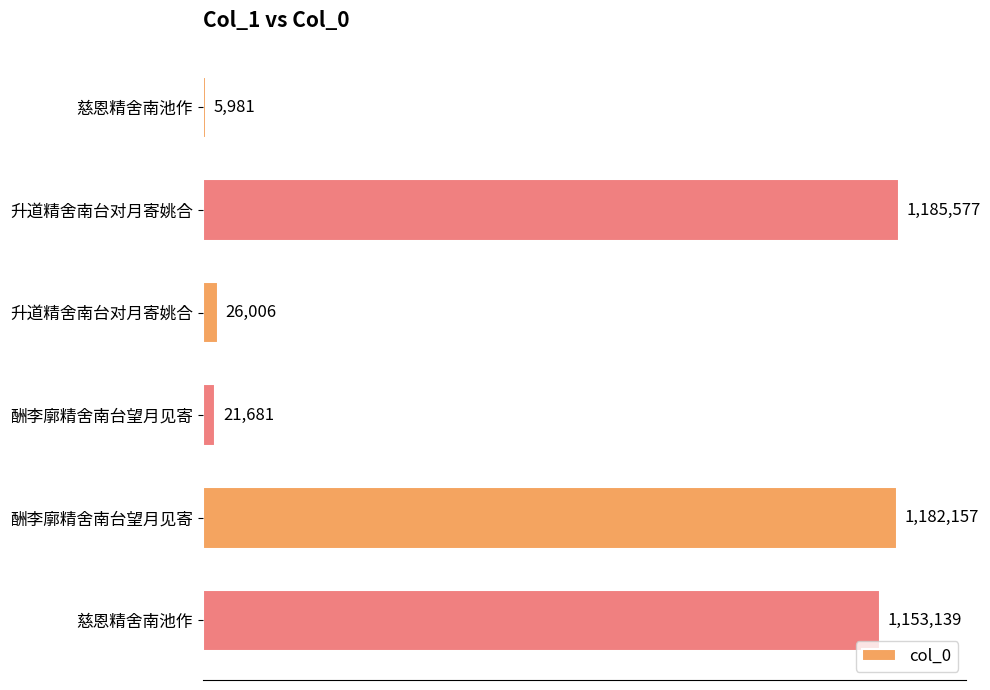

Does the chart contain any negative values?

No